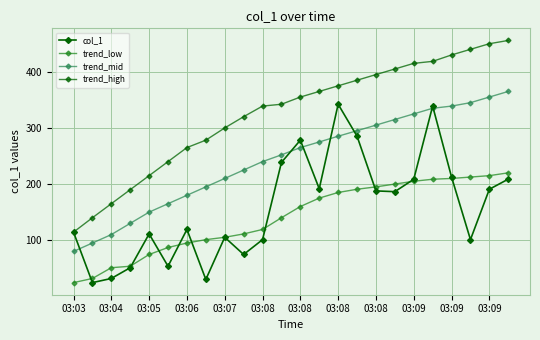

How many data points in col_1 are above 186?

12